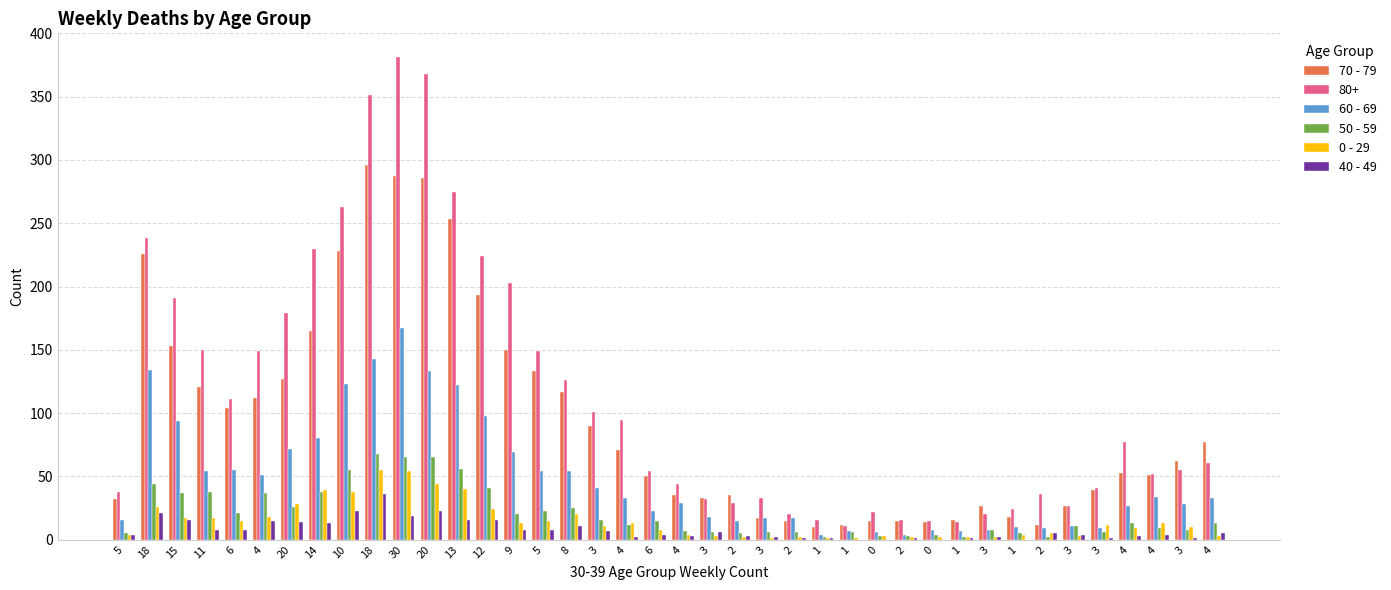

Does the chart contain stacked bars?

No